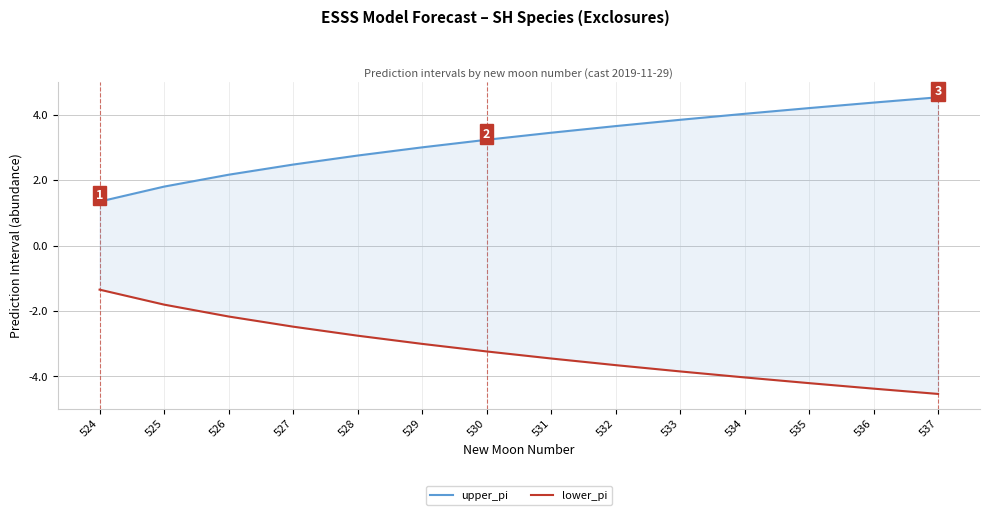

Count the number of categories in the chart.

14